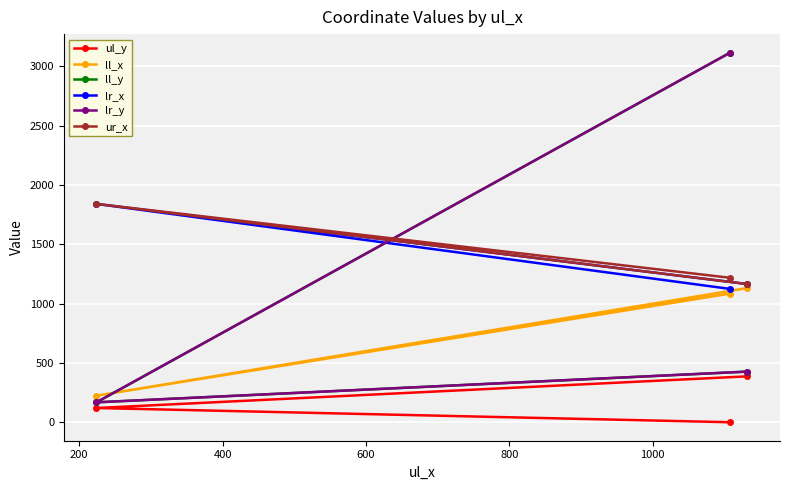

How many values in ul_y are above zero?

2